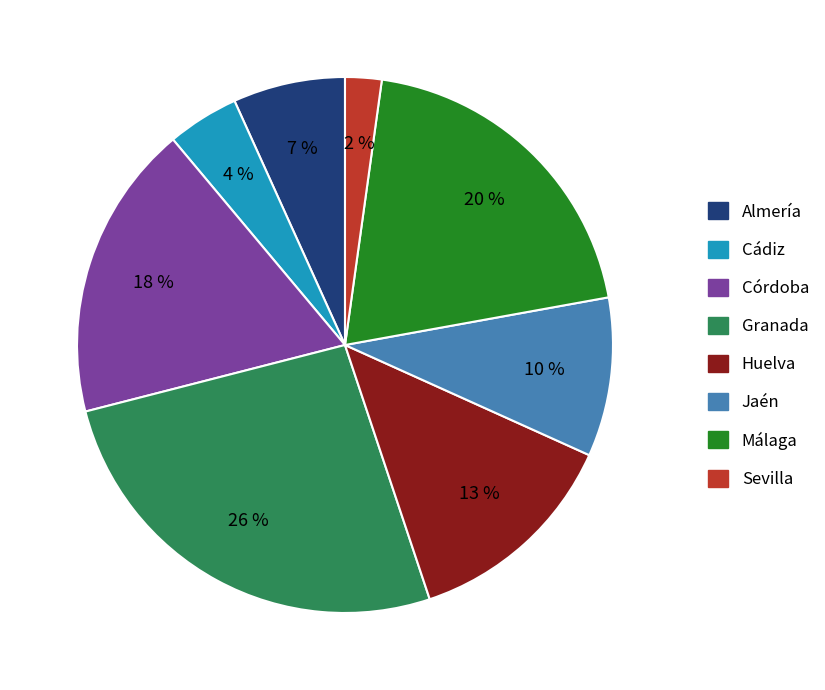

How many segments does this pie chart have?

8